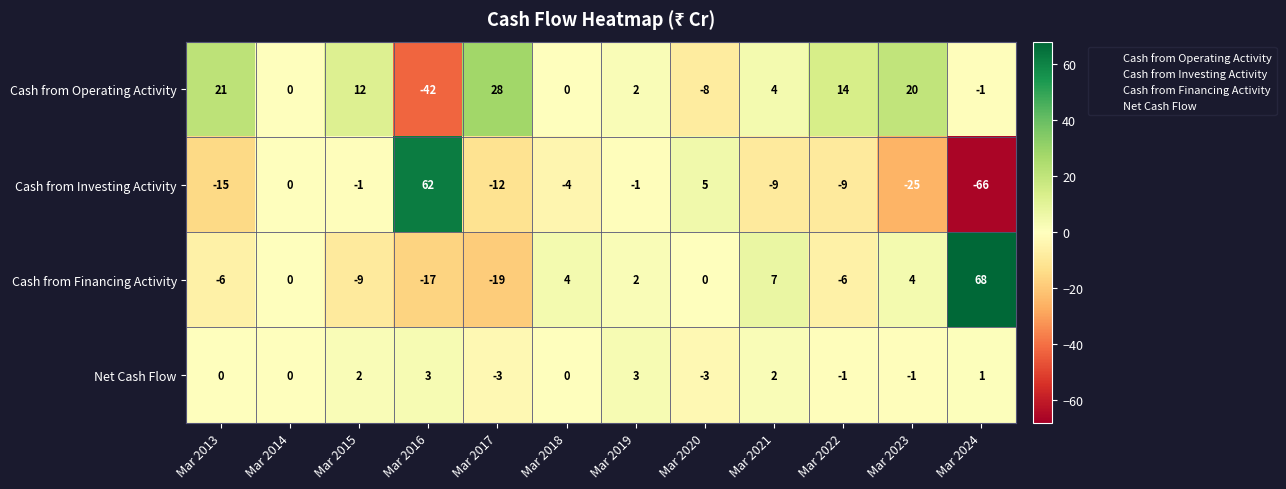

At which label is Cash from Financing Activity closest to 24?

Mar 2021